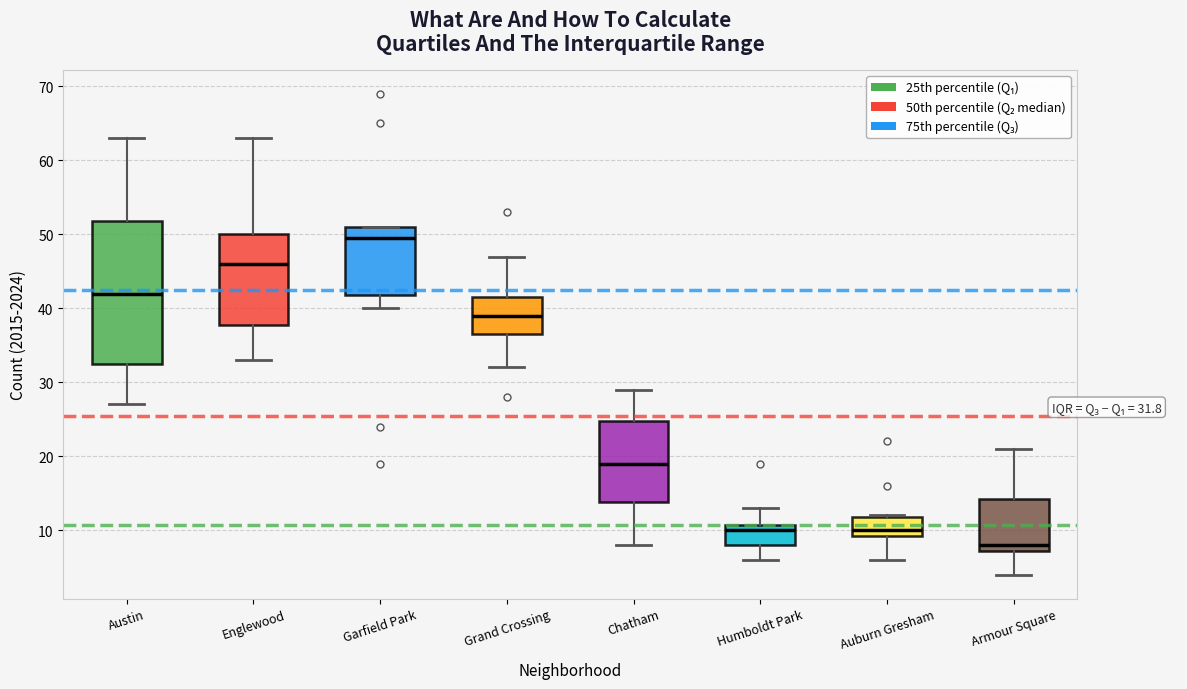

Which box is the tallest, from its lower edge to its upper edge?

Austin